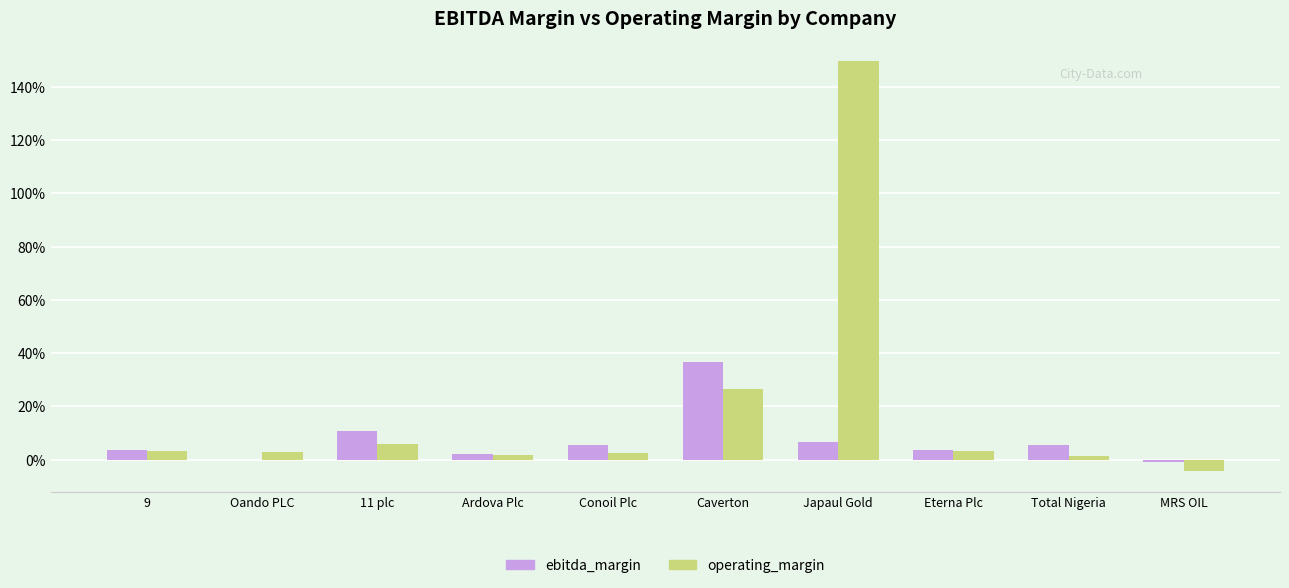

Reading left to right, list all the values displayed in this chart.

ebitda_margin: 0.0	0.0	0.1	0.0	0.1	0.4	0.1	0.0	0.1	-0.0
operating_margin: 0.0	0.0	0.1	0.0	0.0	0.3	1.5	0.0	0.0	-0.0